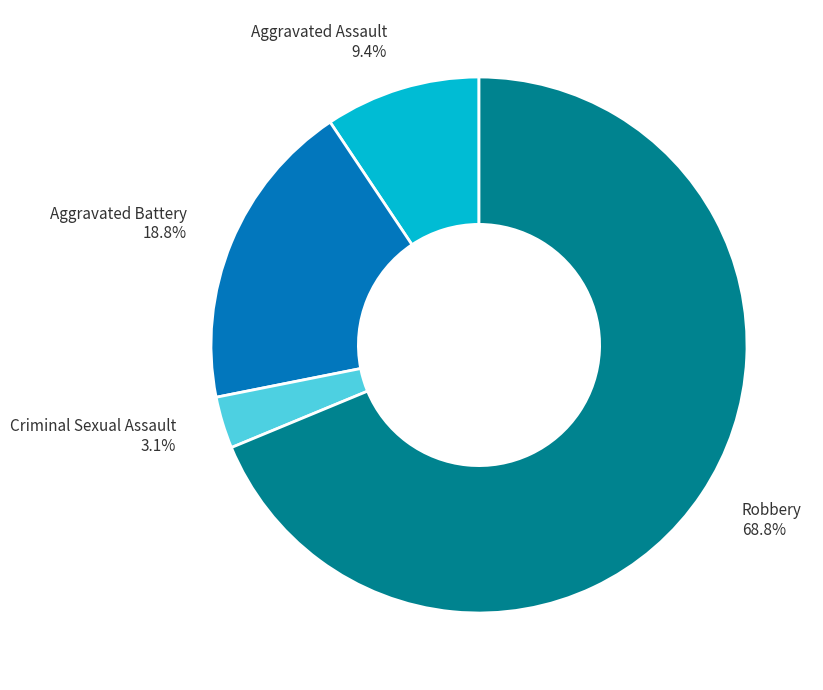

Does Criminal Sexual Assault account for over 50% of the chart?

No